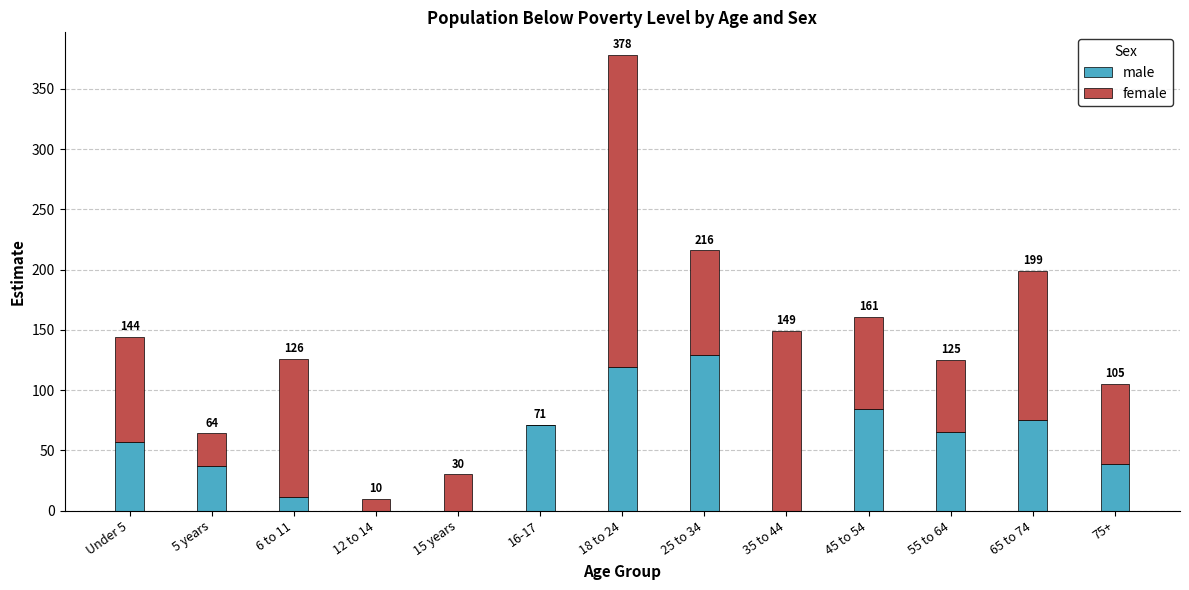

What are all the series names shown in the legend?

male, female